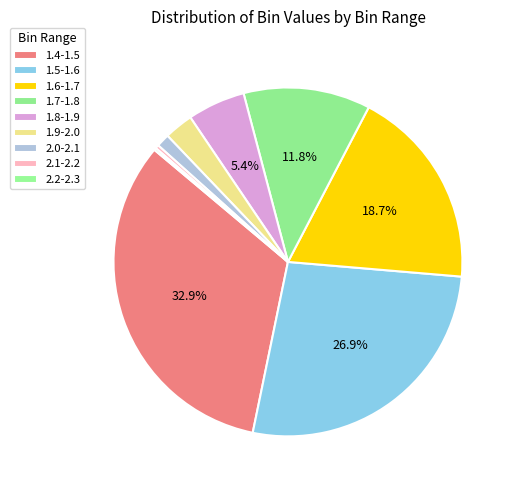

Combined, do 1.8-1.9 and 1.6-1.7 account for over 50%?

No